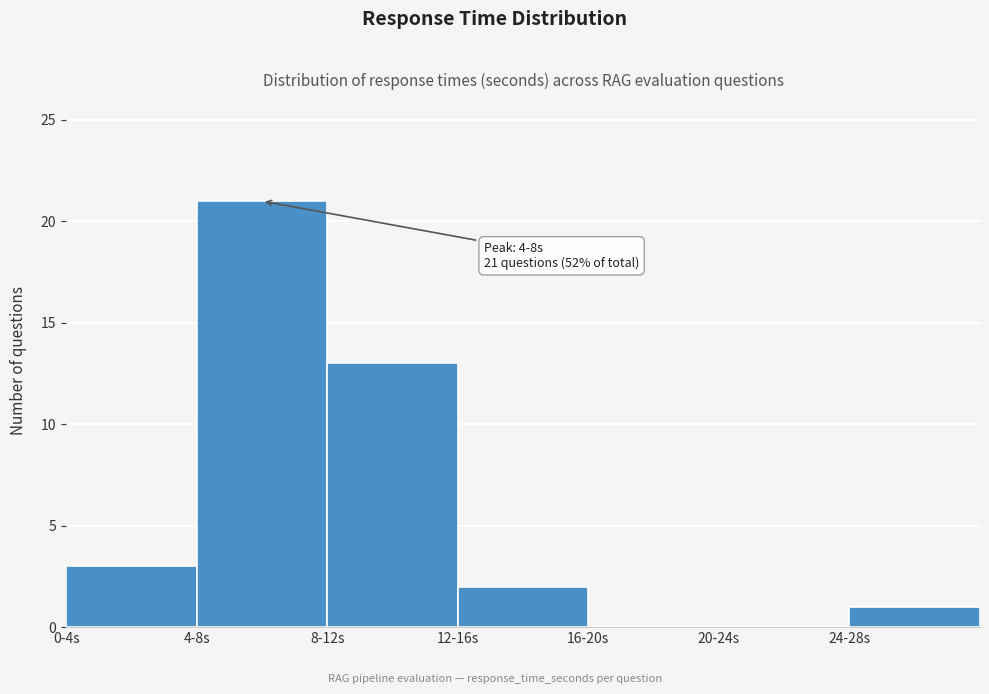

Reading left to right, transcribe all the data shown in this chart.

0-4s=3	4-8s=21	8-12s=13	12-16s=2	16-20s=0	20-24s=0	24-28s=1